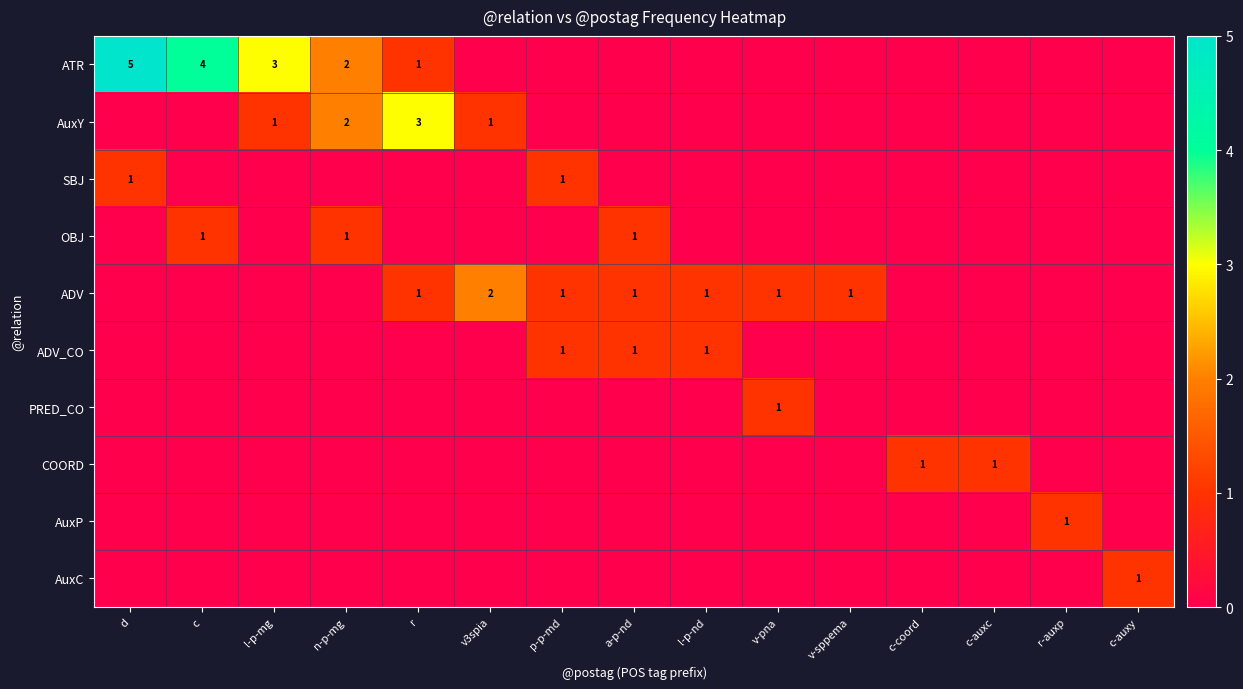

How many series are shown in this chart?

10